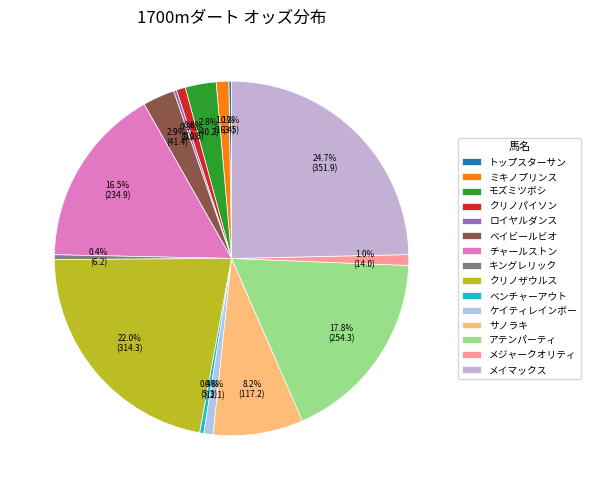

Does any single category account for the majority?

No